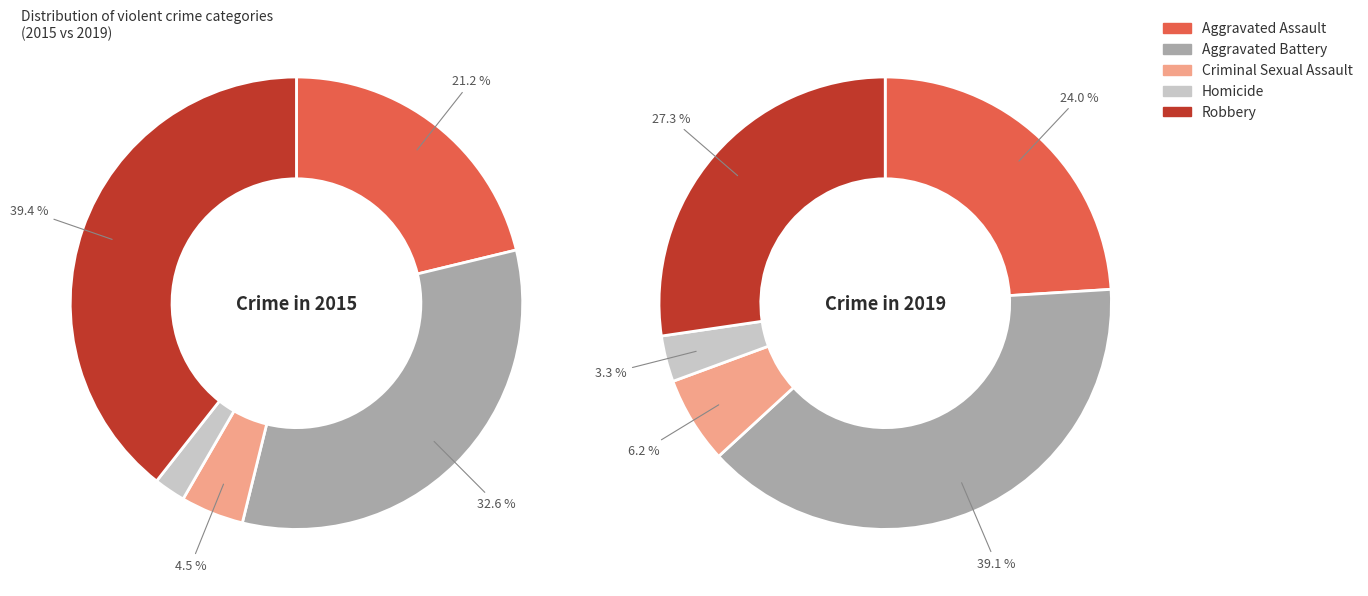

How much of the chart is everything except Homicide?

97.7%